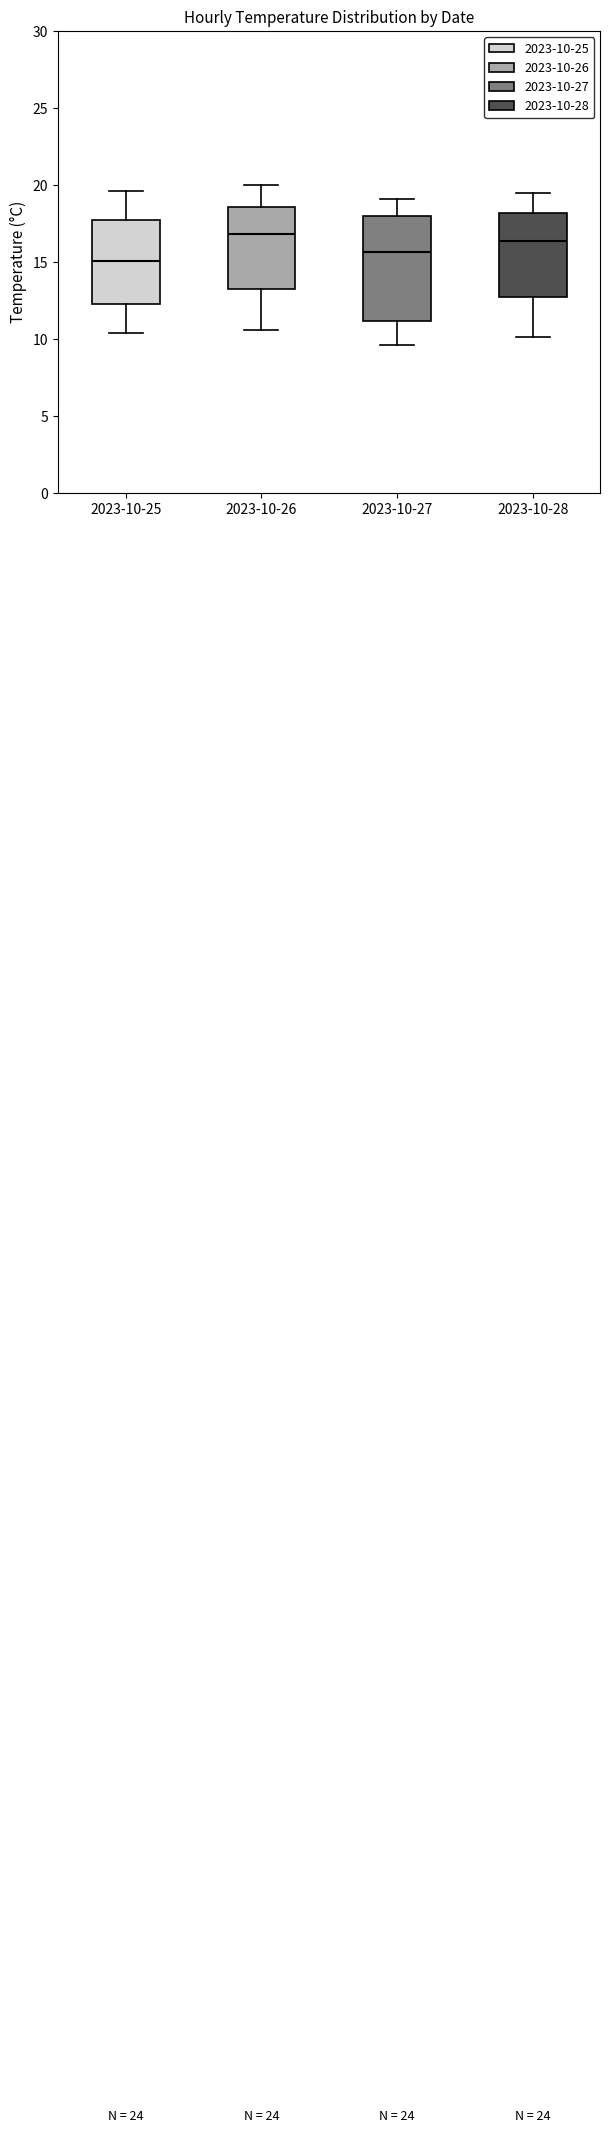

Where does the median line of the box for 2023-10-26 sit on the y-axis? The values are not printed on the chart, so give them approximately, as read against the axis.

17.0